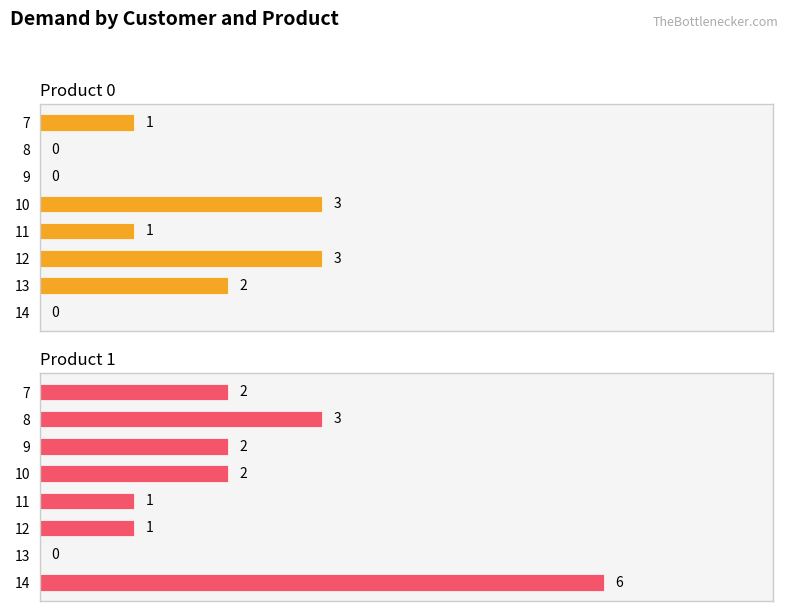

What is the value of the Product 1 bar at the 2nd from the left?

3